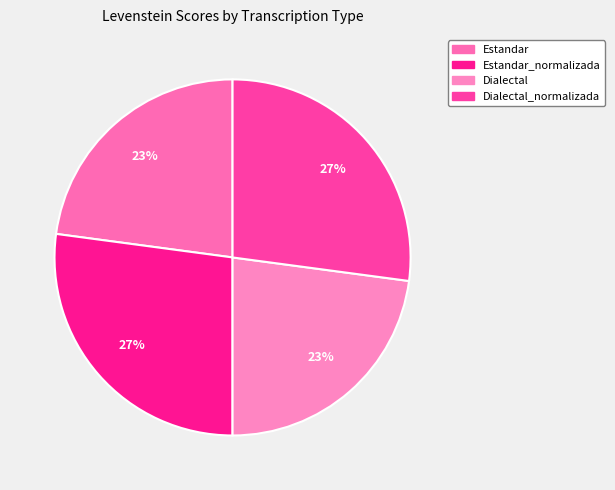

Rank the categories by value from lowest to highest.

Estandar, Dialectal, Estandar_normalizada, Dialectal_normalizada